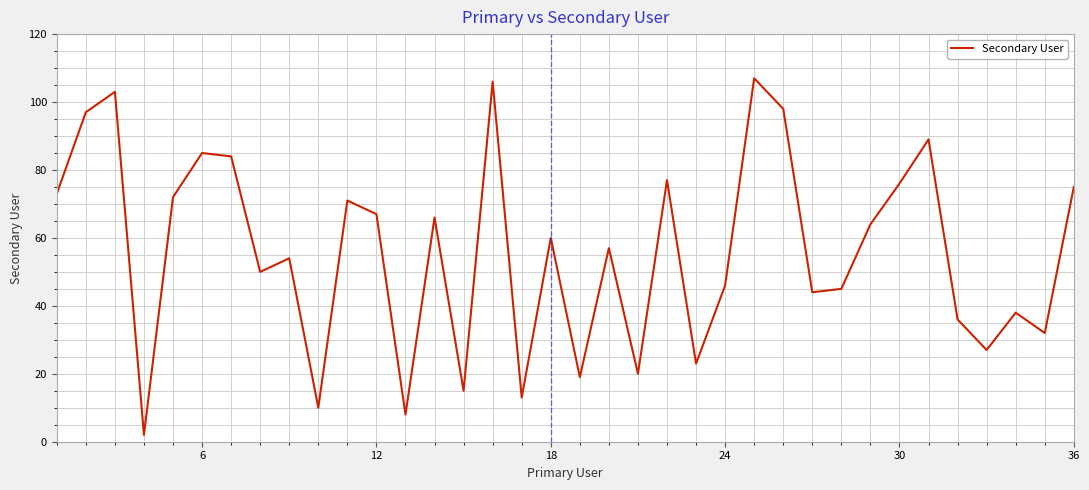

How many lines are shown in the chart?

1